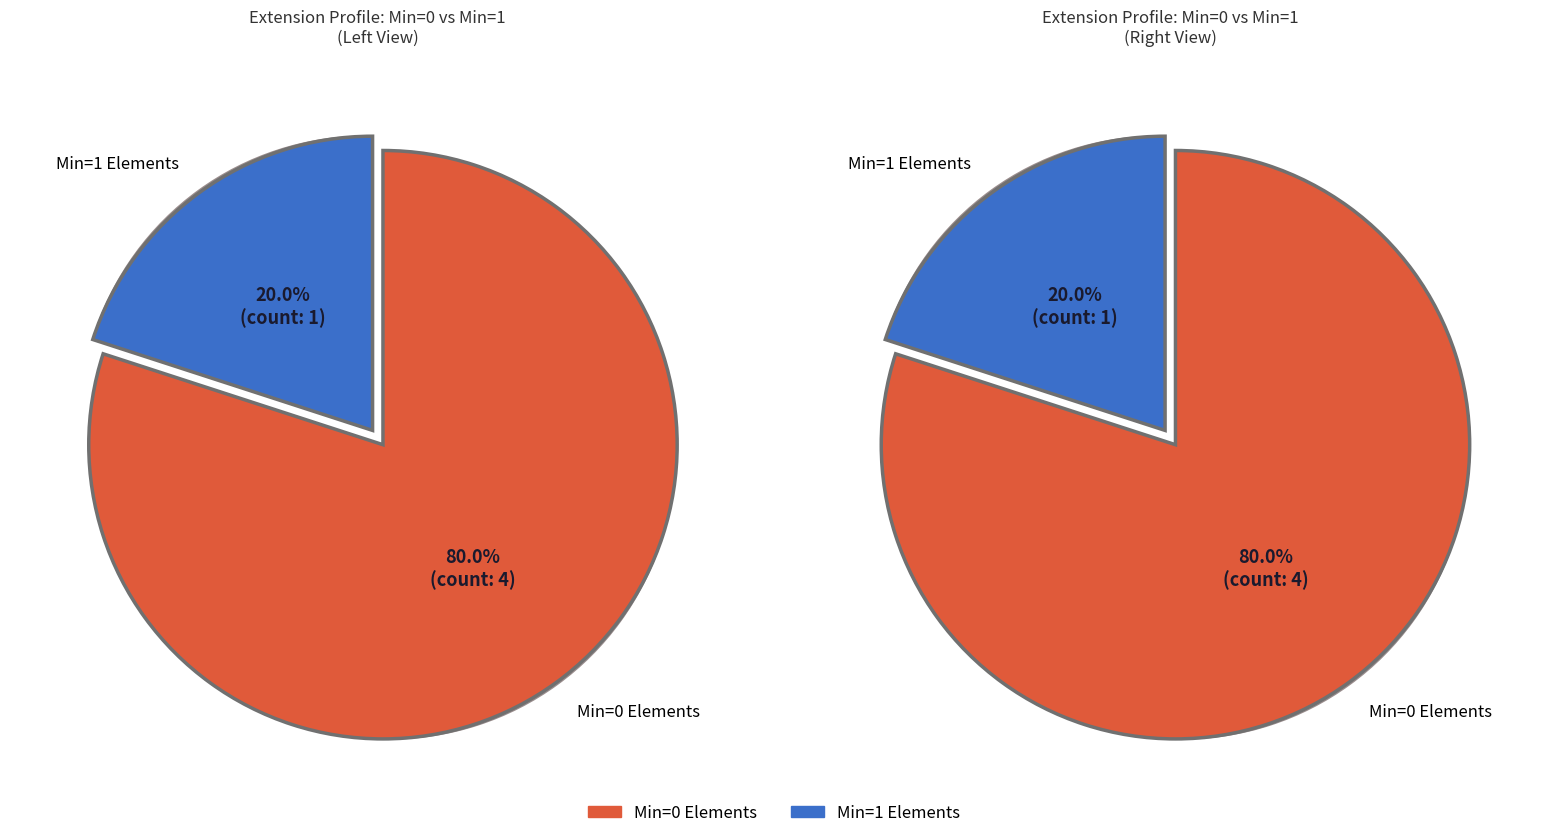

Combined, do Extension.url and Extension.id account for over 50%?

Yes